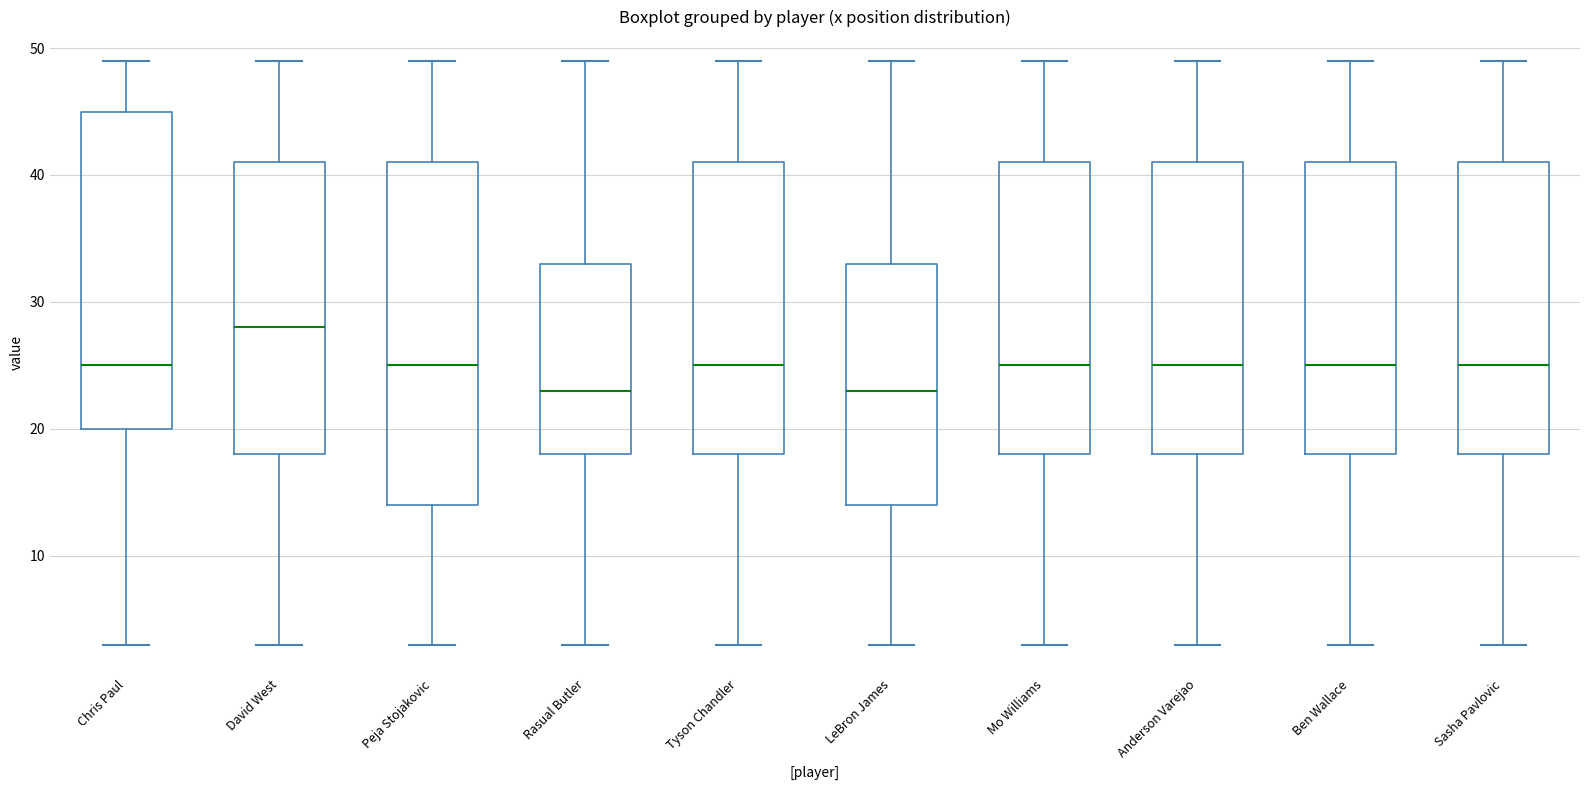

Reading left to right, read every box against the y-axis: the position of its median line, the range the box covers, and the ends of its whiskers. The values are not printed on the chart, so give them approximately, as read against the axis.

Chris Paul: median 25, box 20 to 45, whiskers 3 to 49
David West: median 28, box 18 to 41, whiskers 3 to 49
Peja Stojakovic: median 25, box 14 to 41, whiskers 3 to 49
Rasual Butler: median 23, box 18 to 33, whiskers 3 to 49
Tyson Chandler: median 25, box 18 to 41, whiskers 3 to 49
LeBron James: median 23, box 14 to 33, whiskers 3 to 49
Mo Williams: median 25, box 18 to 41, whiskers 3 to 49
Anderson Varejao: median 25, box 18 to 41, whiskers 3 to 49
Ben Wallace: median 25, box 18 to 41, whiskers 3 to 49
Sasha Pavlovic: median 25, box 18 to 41, whiskers 3 to 49